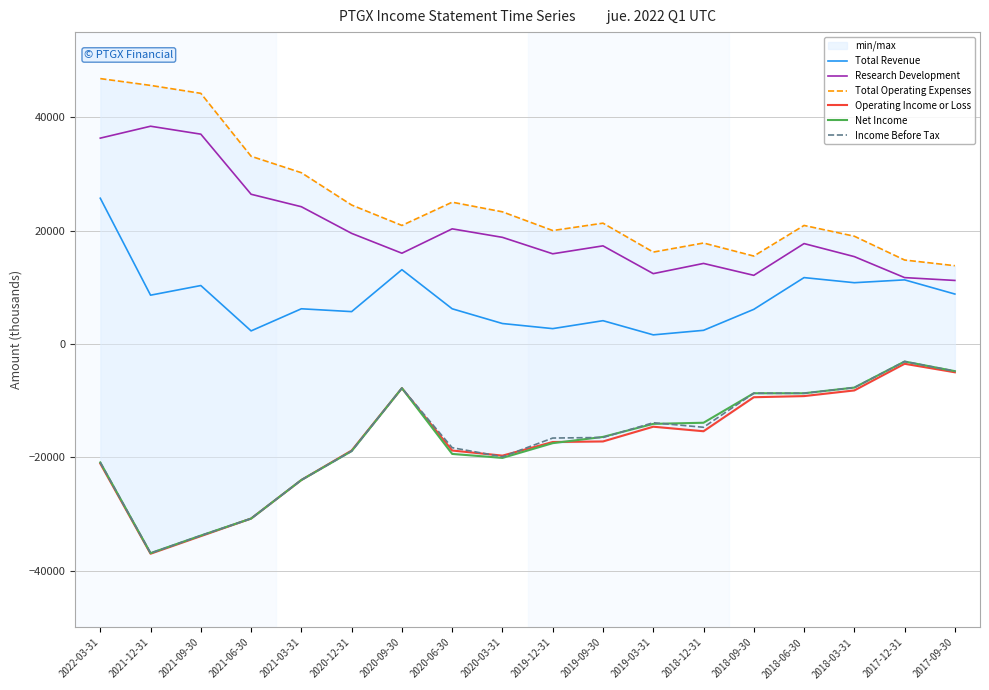

True or false: Research Development and Total Revenue cross at least once.

False